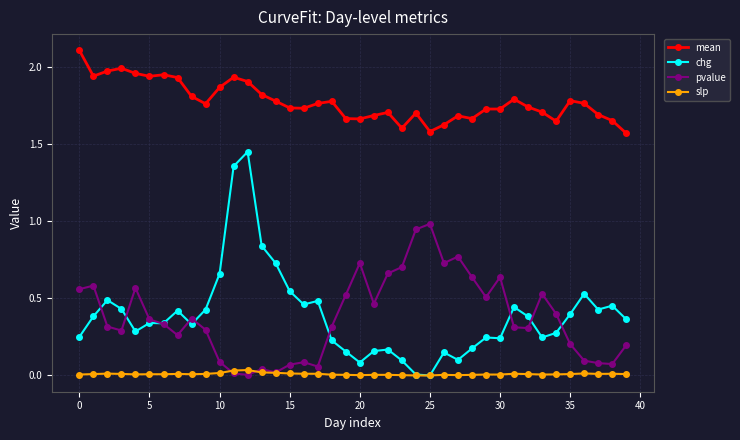

Which series has the largest total across all categories?

mean